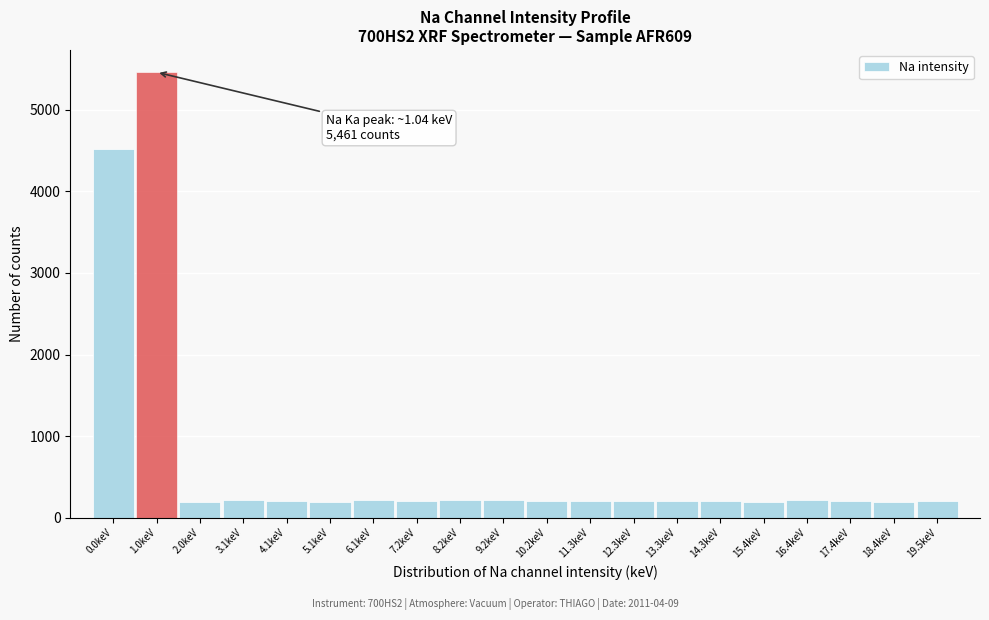

Approximately how many times larger is the value at 5.1keV compared to 16.4keV?

0.9